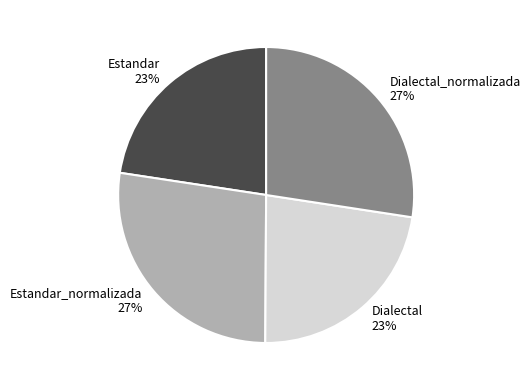

To the nearest percent, what percentage of the pie is Estandar?

23%